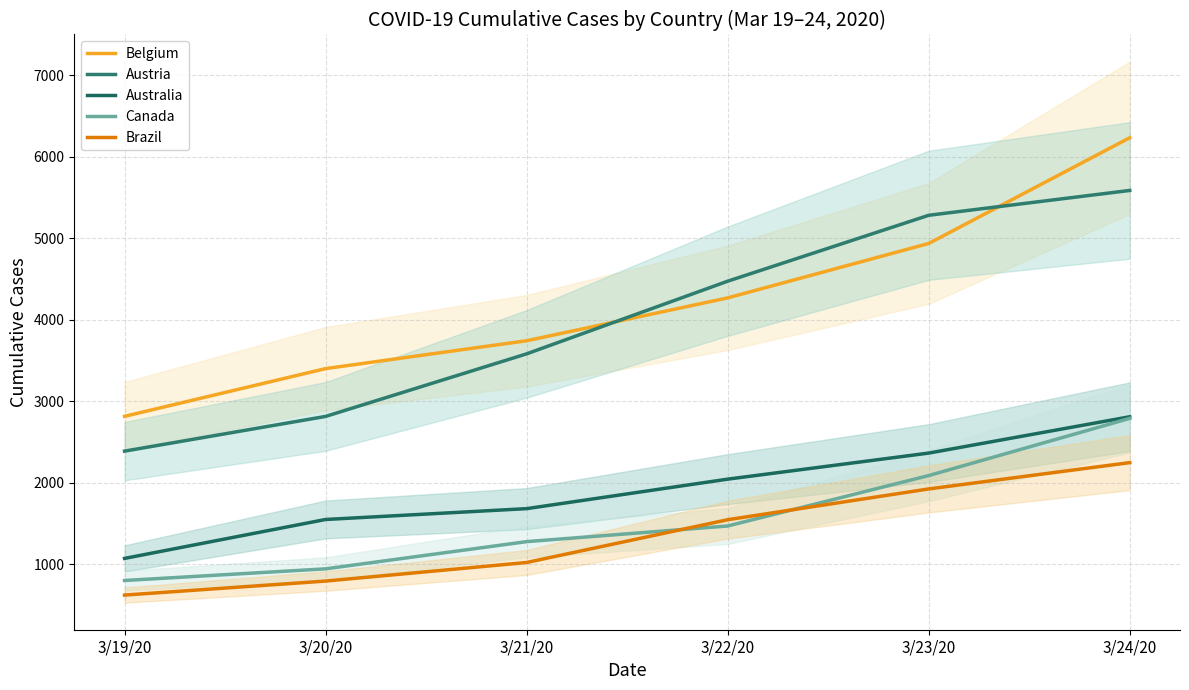

List the series in order of their peak value, highest first.

Belgium, Austria, Australia, Canada, Brazil